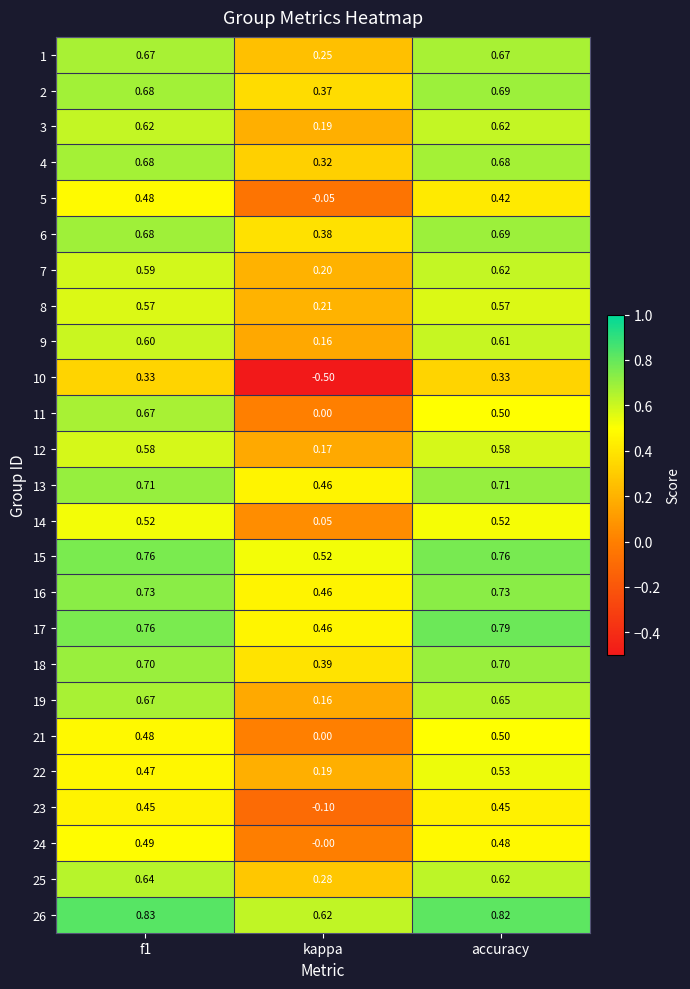

Is the value of 12 at accuracy greater than the value of 7 at kappa?

Yes